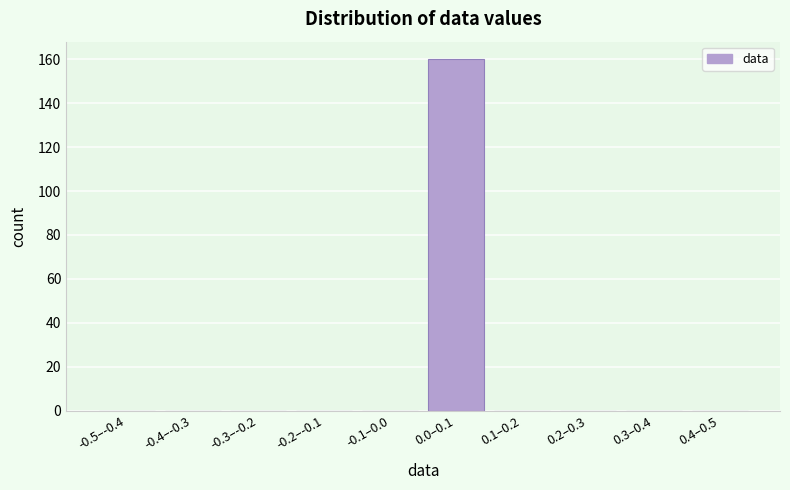

Reading right to left, what are all the values shown in this chart?

0.4–0.5=0	0.3–0.4=0	0.2–0.3=0	0.1–0.2=0	0.0–0.1=160	-0.1–0.0=0	-0.2–-0.1=0	-0.3–-0.2=0	-0.4–-0.3=0	-0.5–-0.4=0